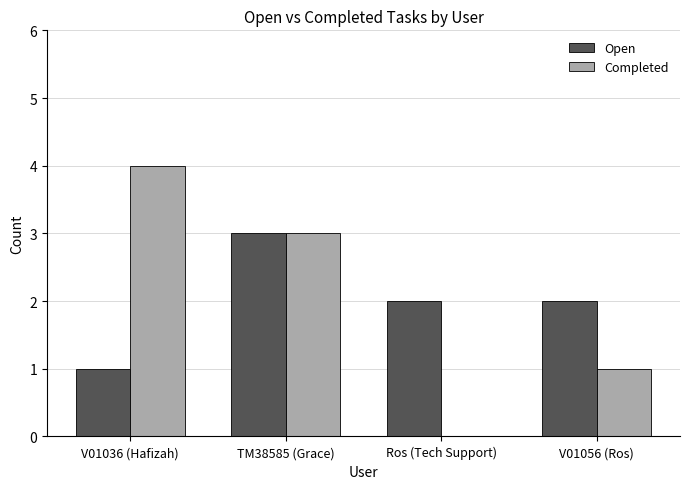

What value does the Open series have at TM38585 (Grace)?

3